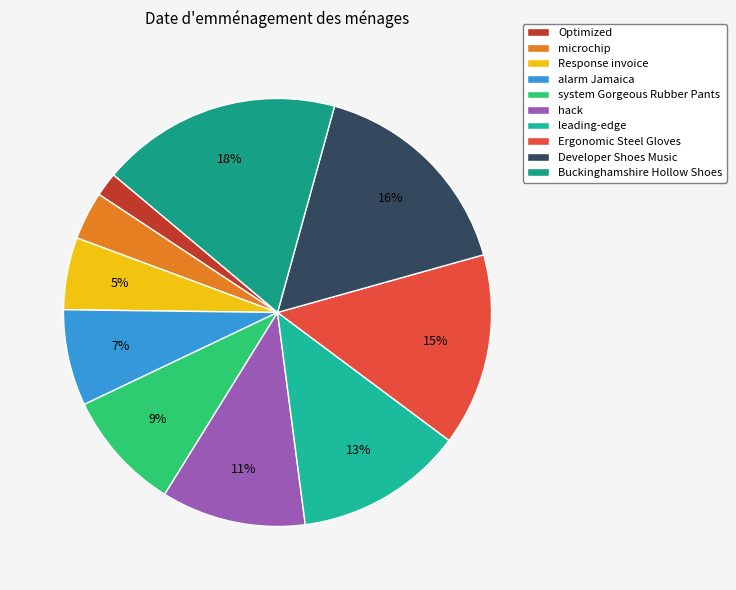

Is it true that microchip is 4% of the pie?

True